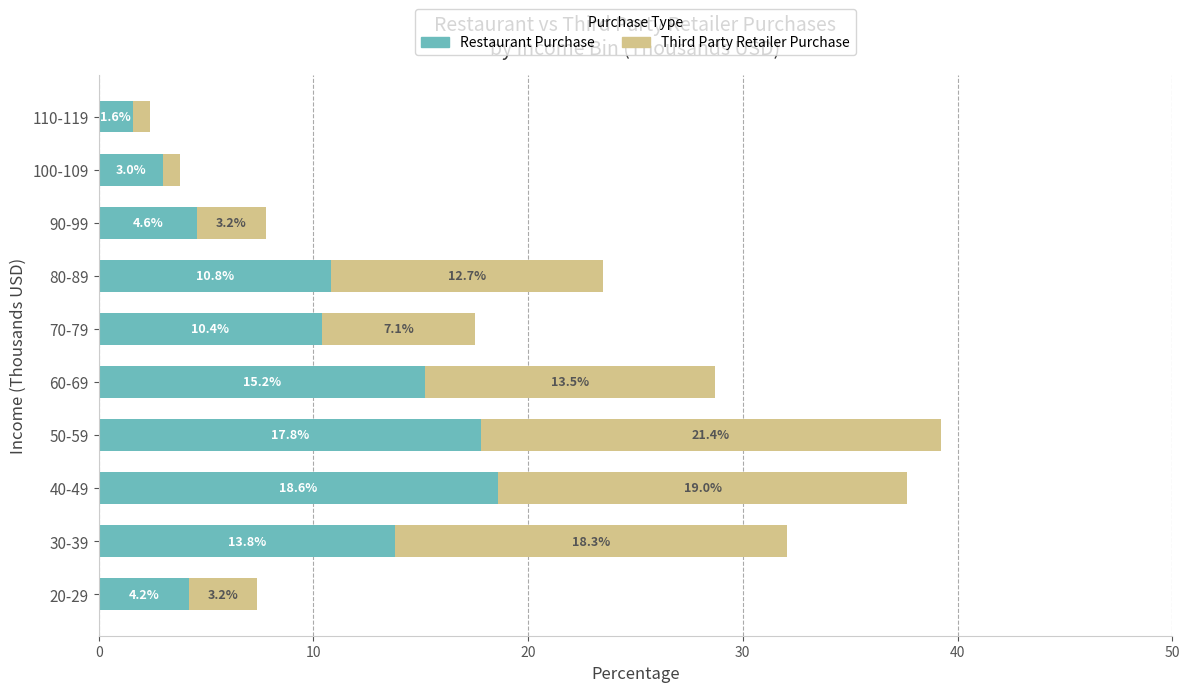

The Restaurant Purchase series shows 17.8 at 50-59. True or false?

True